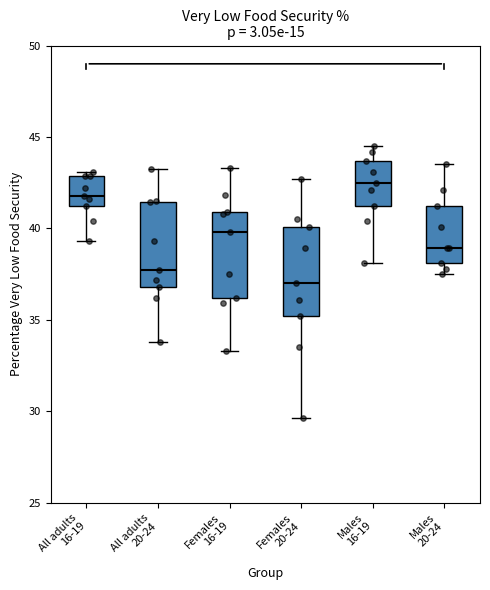

Where does the median line of the box for All adults 20-24 sit on the y-axis? The values are not printed on the chart, so give them approximately, as read against the axis.

37.5